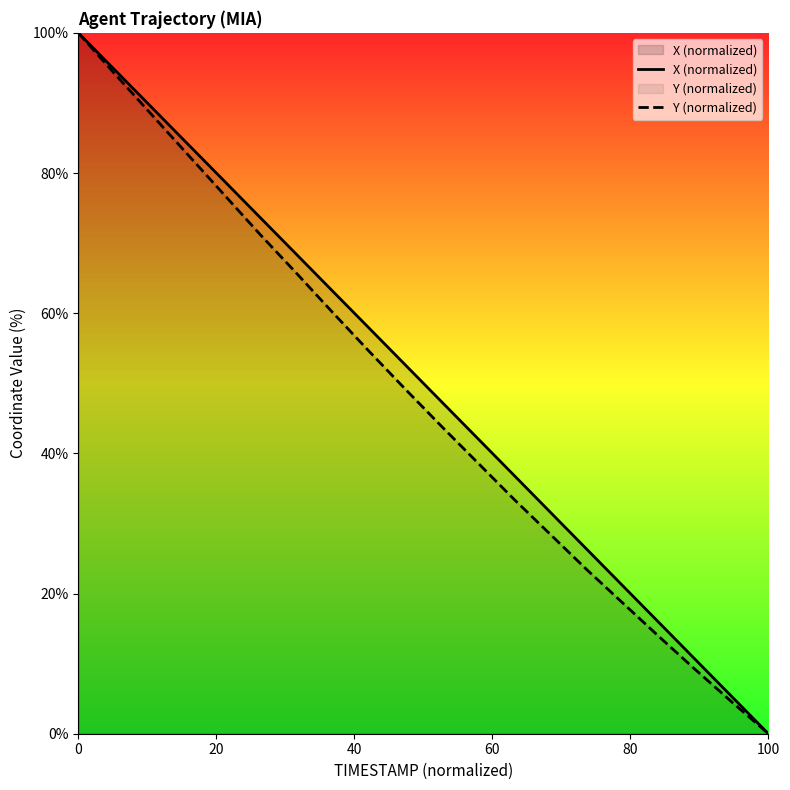

What is the maximum value for X (normalized)?

100.0